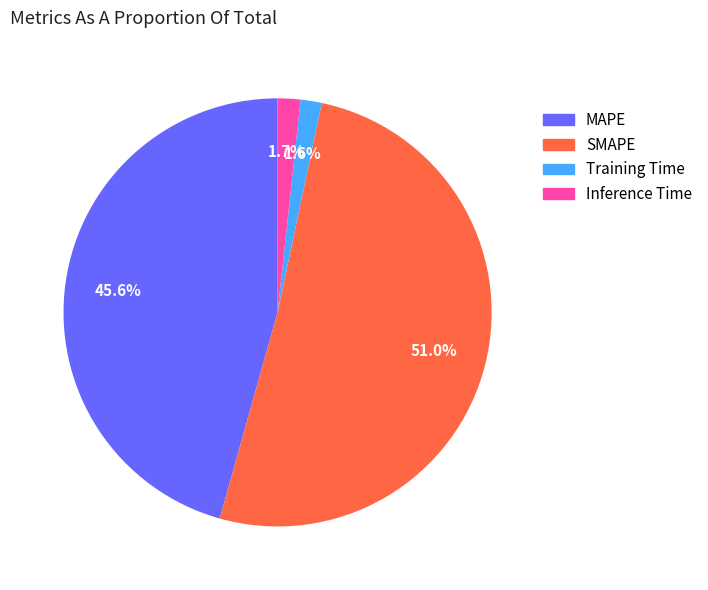

To the nearest percent, what percentage of the pie is MAPE?

46%